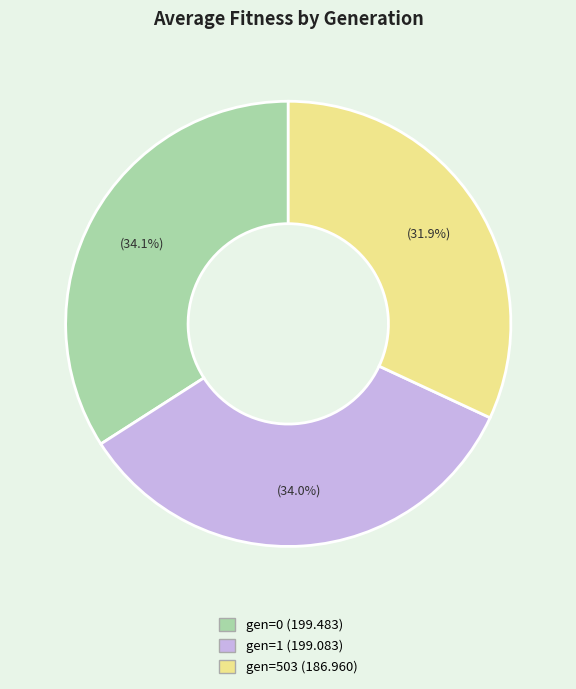

To the nearest percent, what is the difference between the largest and smallest slice percentages?

2%